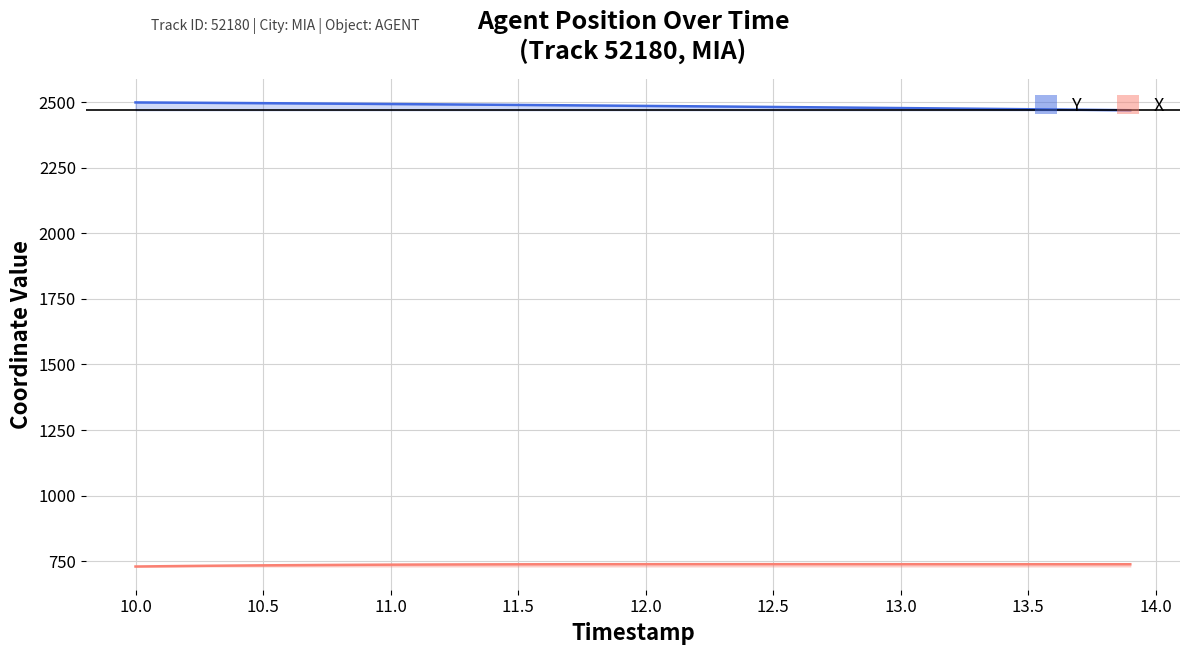

True or false: X has a value of 735.6 at 13.5.

True